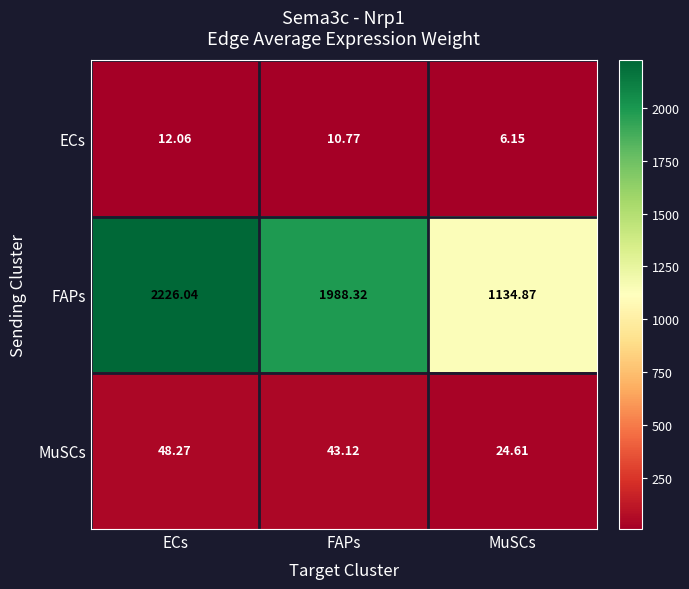

At which label does ECs reach its minimum?

MuSCs